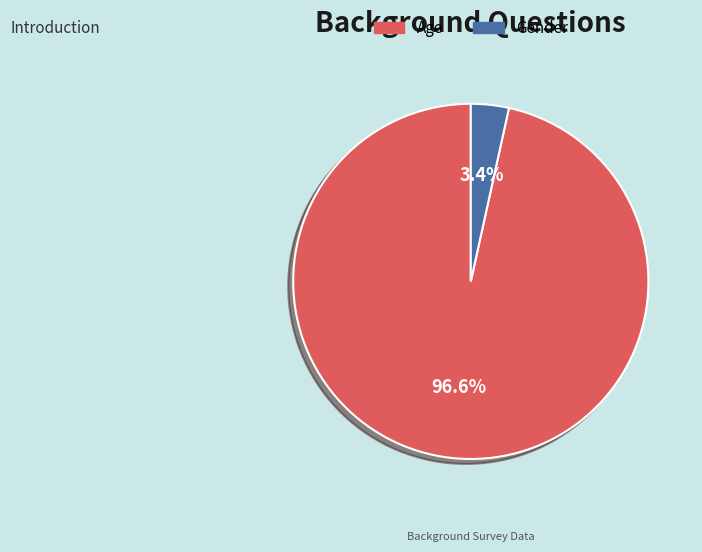

Which slice is the largest?

Age